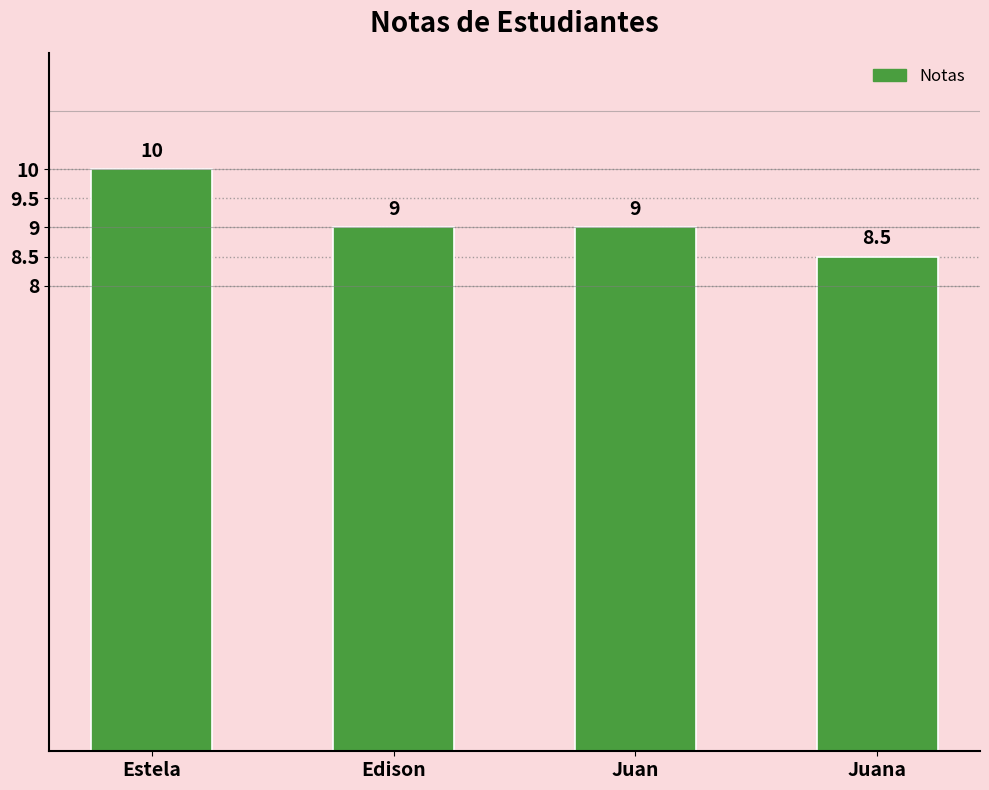

What is the value of the 2nd bar from the left?

9.0